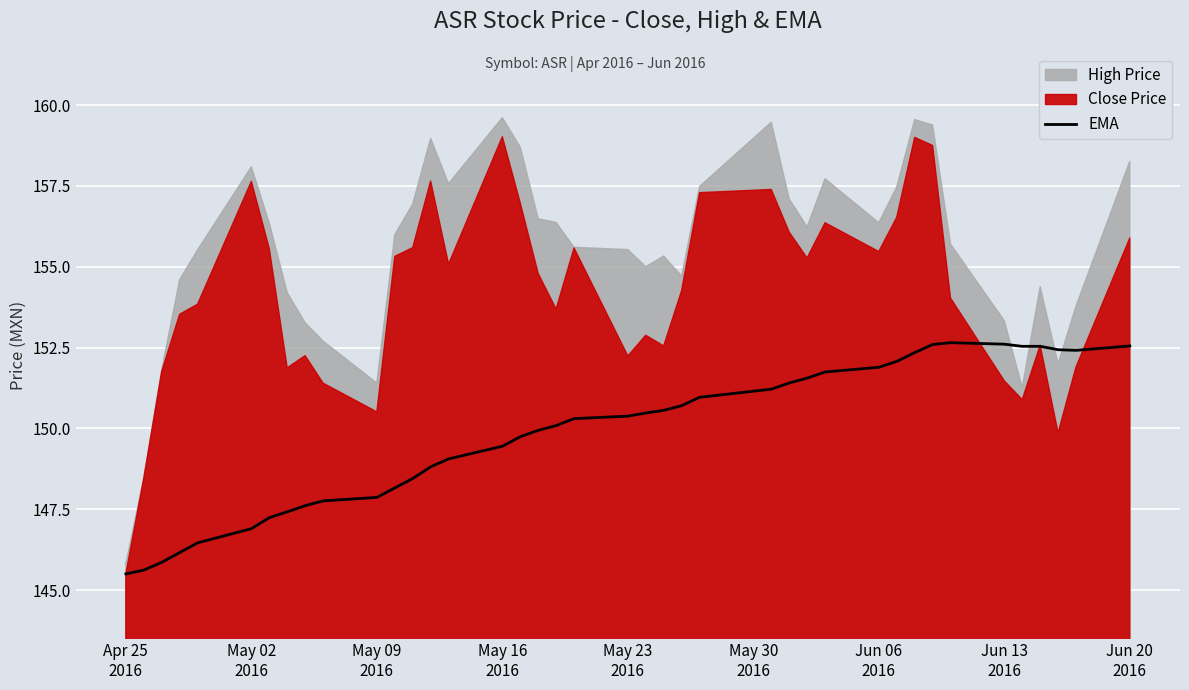

What is the maximum value for EMA?

152.7